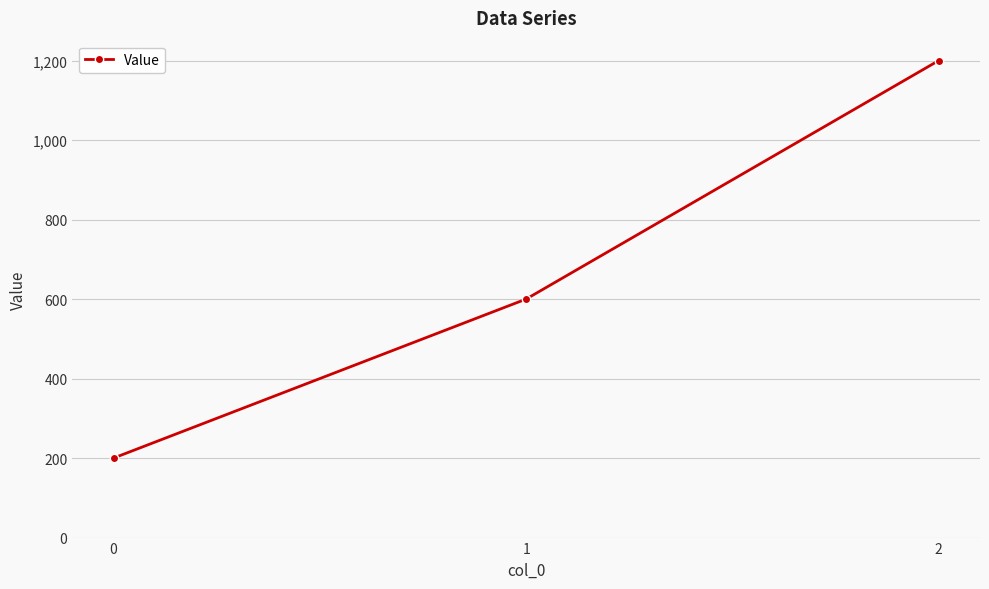

Reading left to right, extract all data points from this chart.

200	600	1200